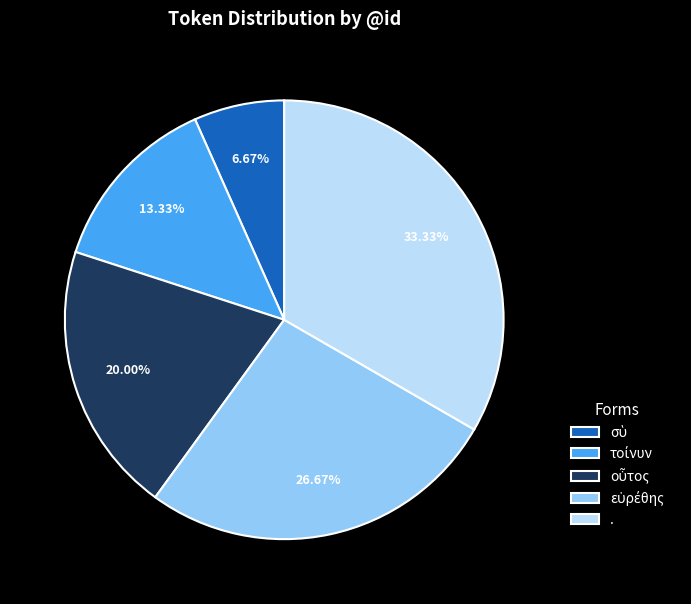

Is there any slice that represents more than half of the pie?

No